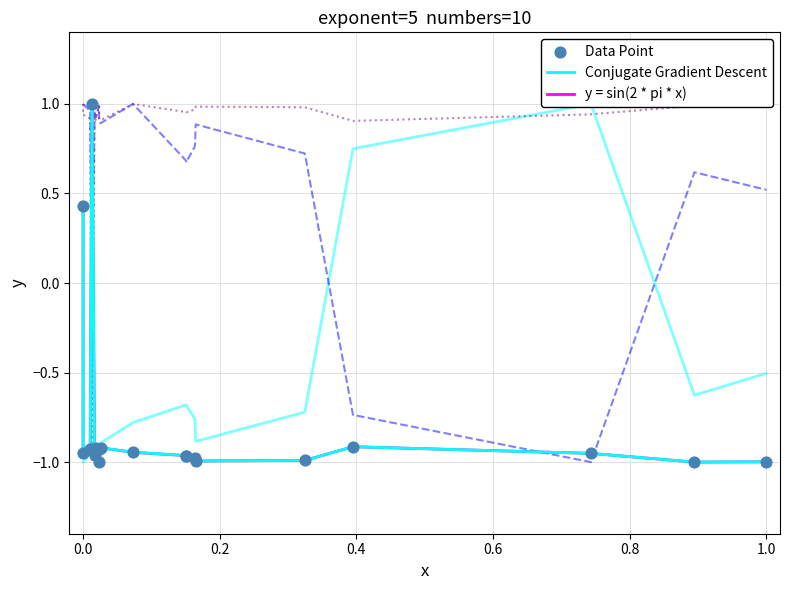

Which series has the largest Y range (max minus min)?

2015 Material Extended Value